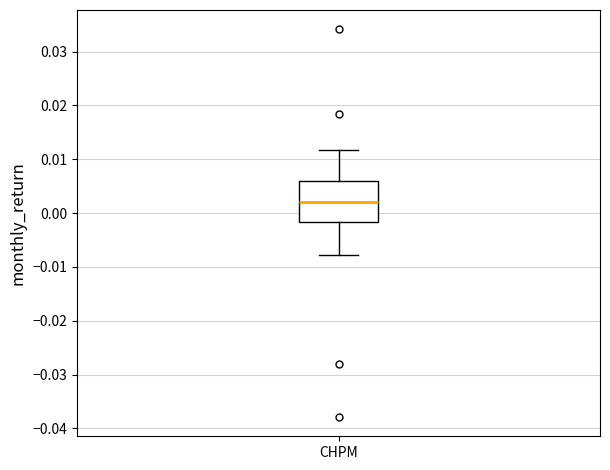

Read this box plot against the y-axis: the position of the median line, the range covered by the box, and the ends of both whiskers. The values are not printed on the chart, so give them approximately, as read against the axis.

median 0.002, box -0.002 to 0.006, whiskers -0.008 to 0.012